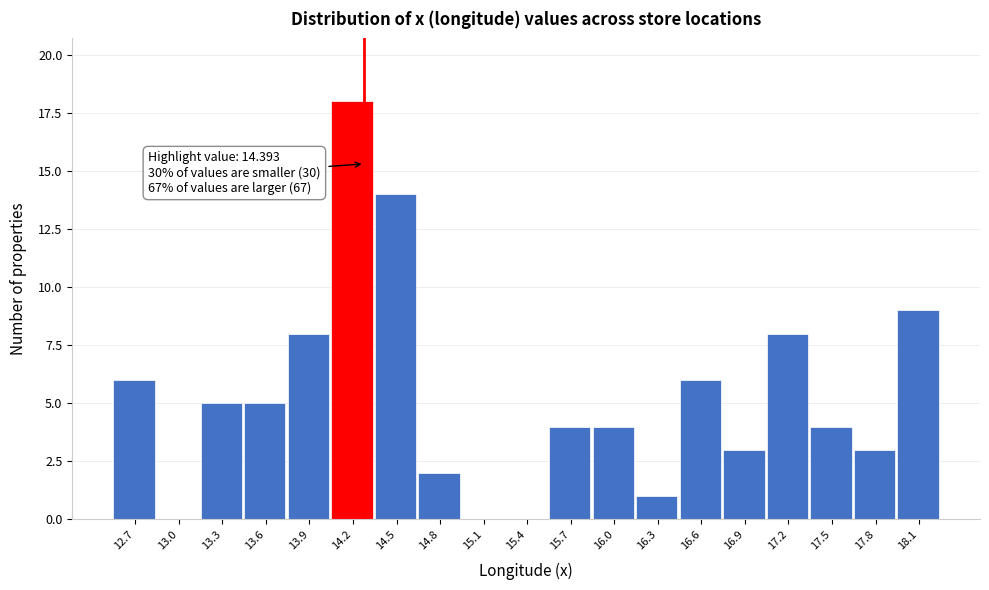

Reading right to left, extract all data points from this chart.

18.1=9	17.8=3	17.5=4	17.2=8	16.9=3	16.6=6	16.3=1	16.0=4	15.7=4	15.4=0	15.1=0	14.8=2	14.5=14	14.2=18	13.9=8	13.6=5	13.3=5	13.0=0	12.7=6